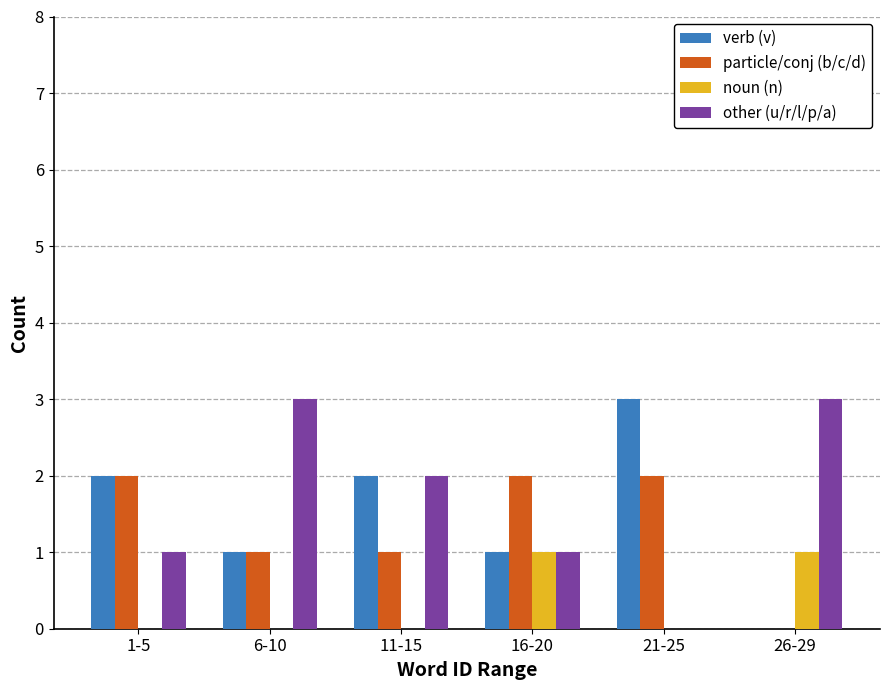

Count the verb (v) values in the range 1 to 2.

4